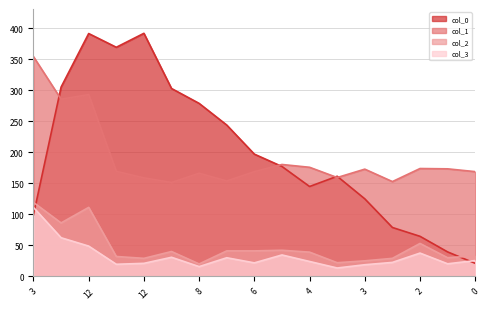

Between 5 and 0, which series saw the biggest shift?

col_0